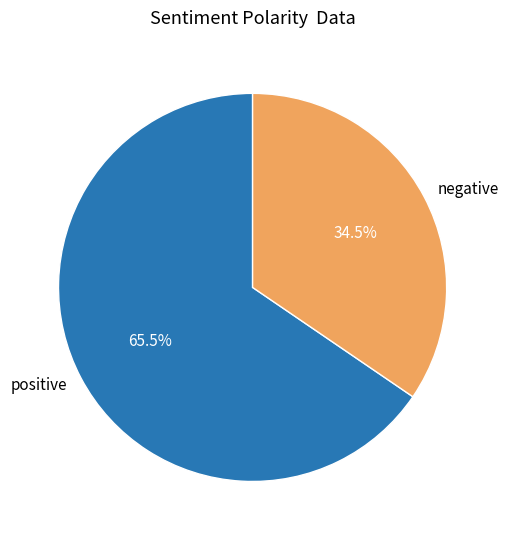

Rank the categories by value from highest to lowest.

positive, negative